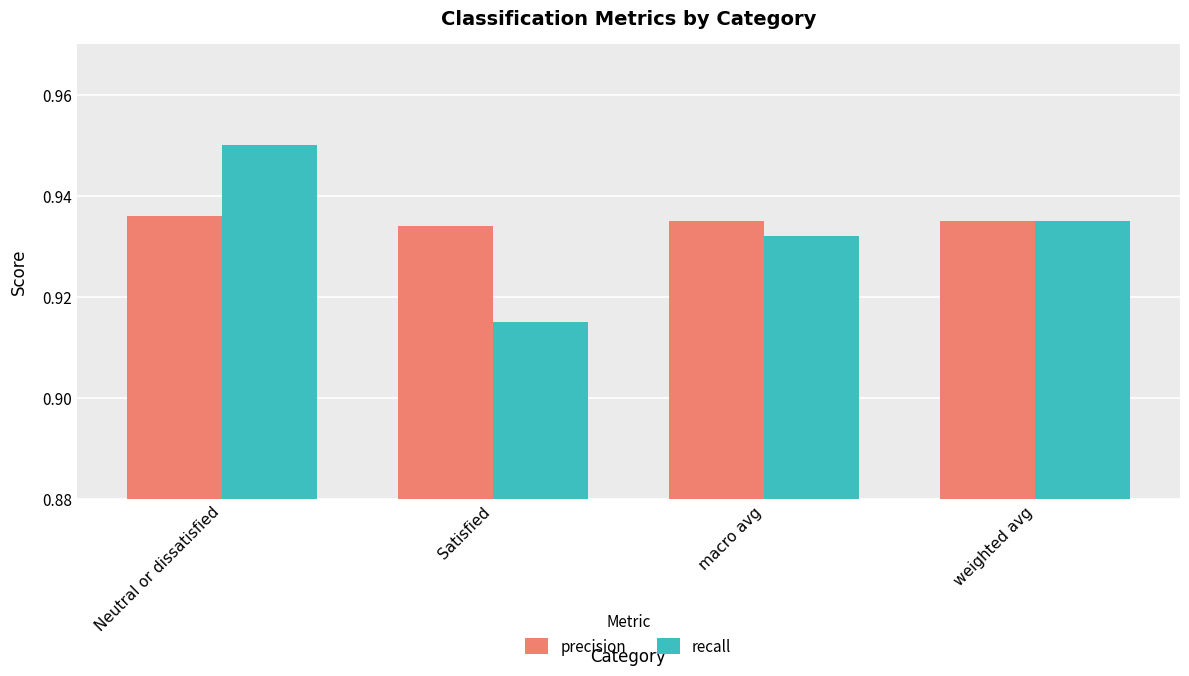

Count the precision values in the range 0 to 1.

4